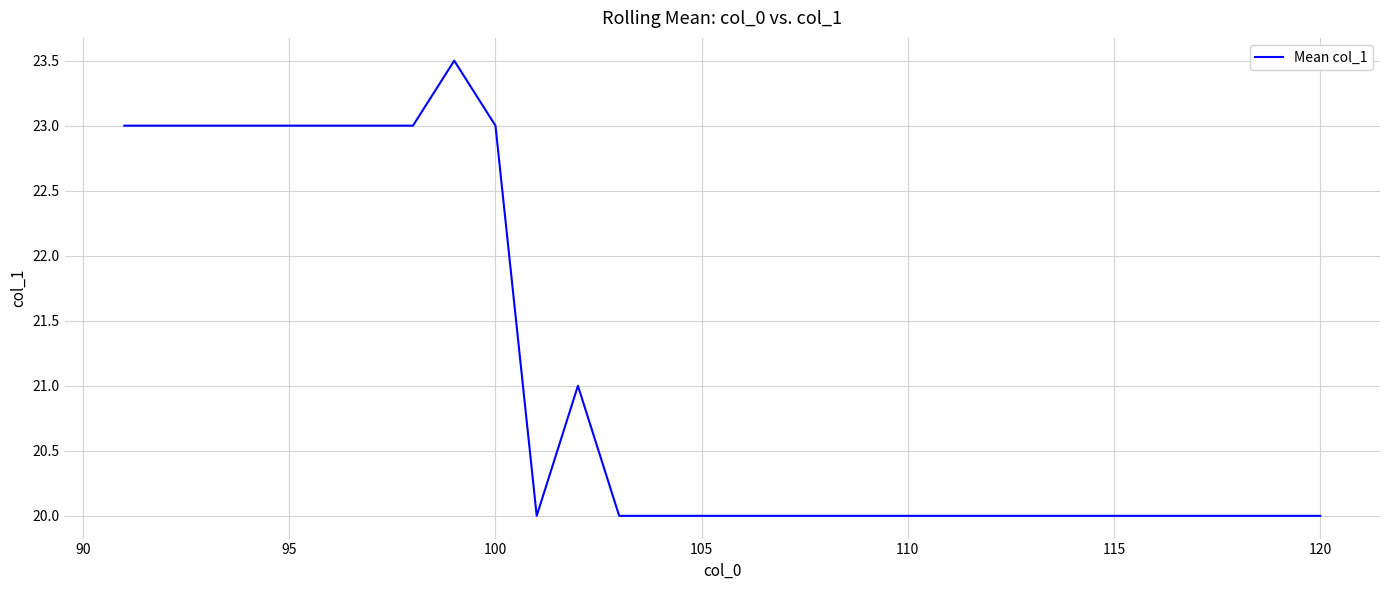

What is the maximum value shown in the chart?

23.5